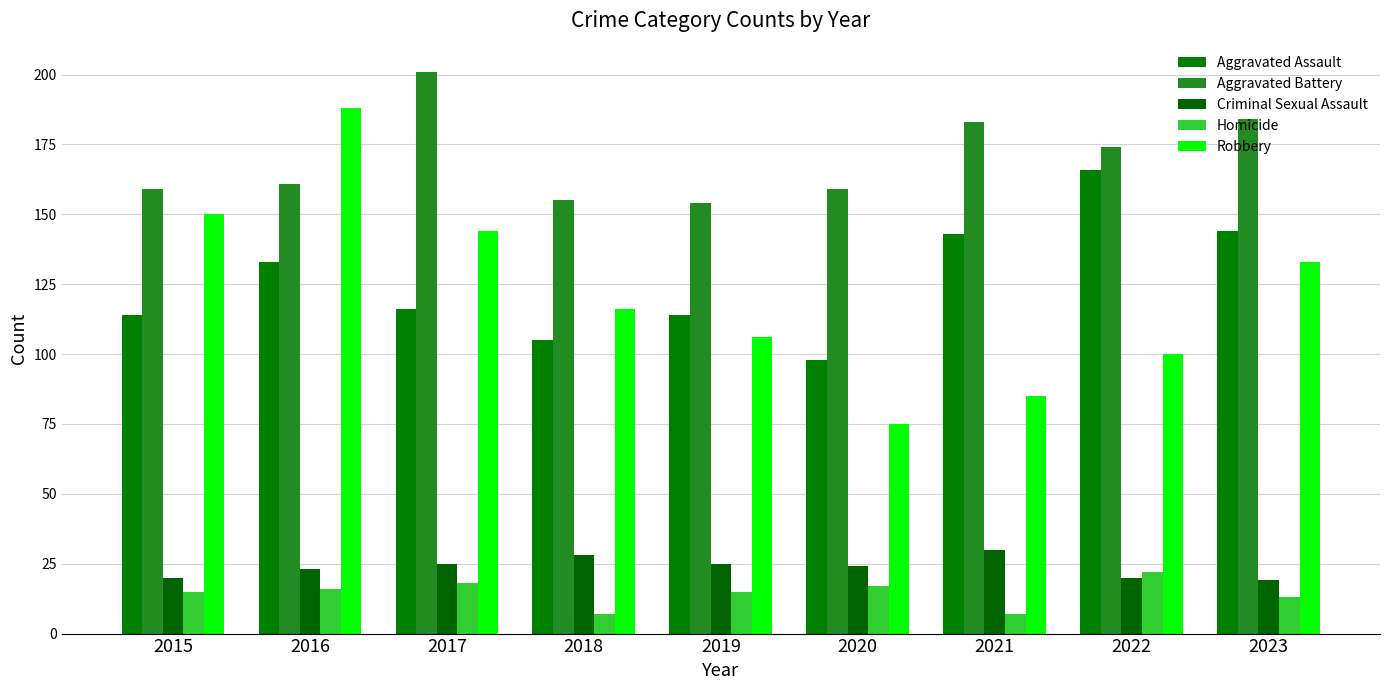

Where is Aggravated Battery nearest to the value 177?

2022